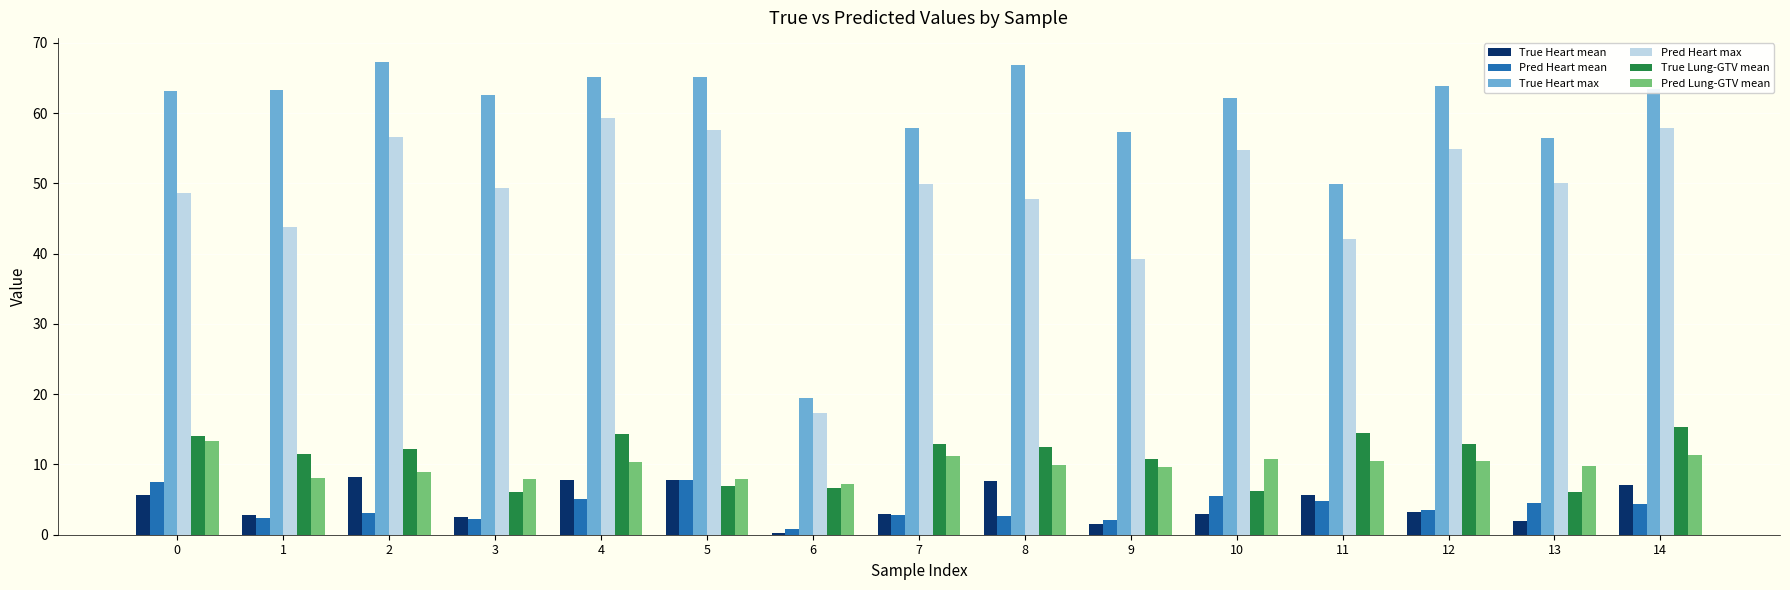

What is the total value across all series at 2?

156.4